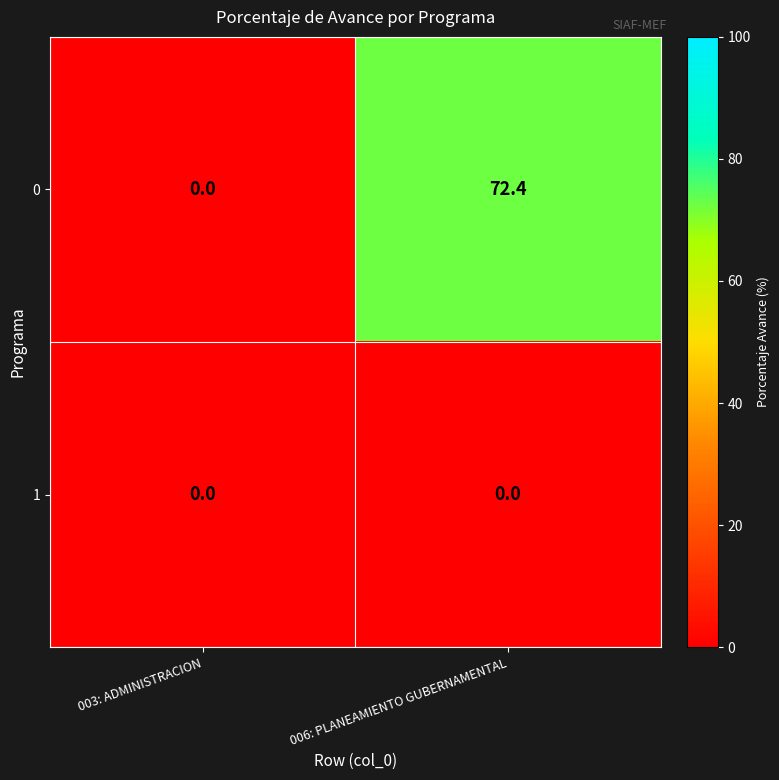

Reading left to right, transcribe all the data shown in this chart.

0: 003: ADMINISTRACION=0.0	006: PLANEAMIENTO GUBERNAMENTAL=72.4
1: 003: ADMINISTRACION=0.0	006: PLANEAMIENTO GUBERNAMENTAL=0.0